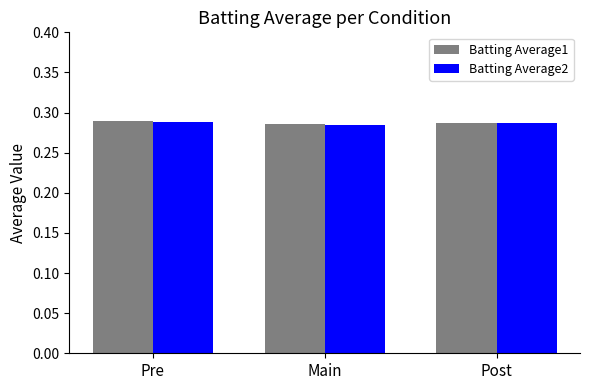

What is the total value across all series at Post?

0.6